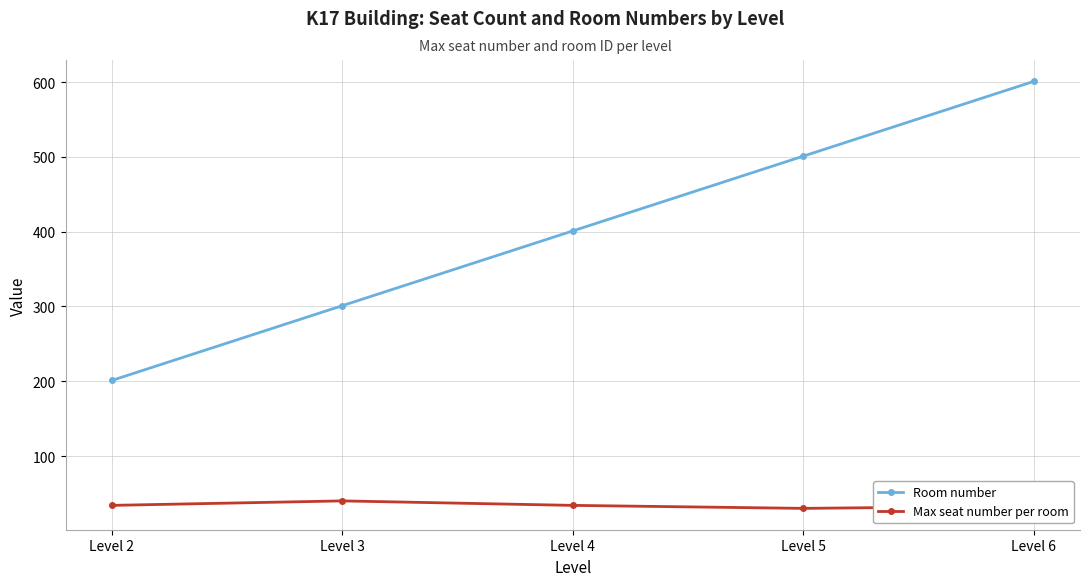

What is the sum of the Max seat number per room values at Level 3 and Level 6?

73